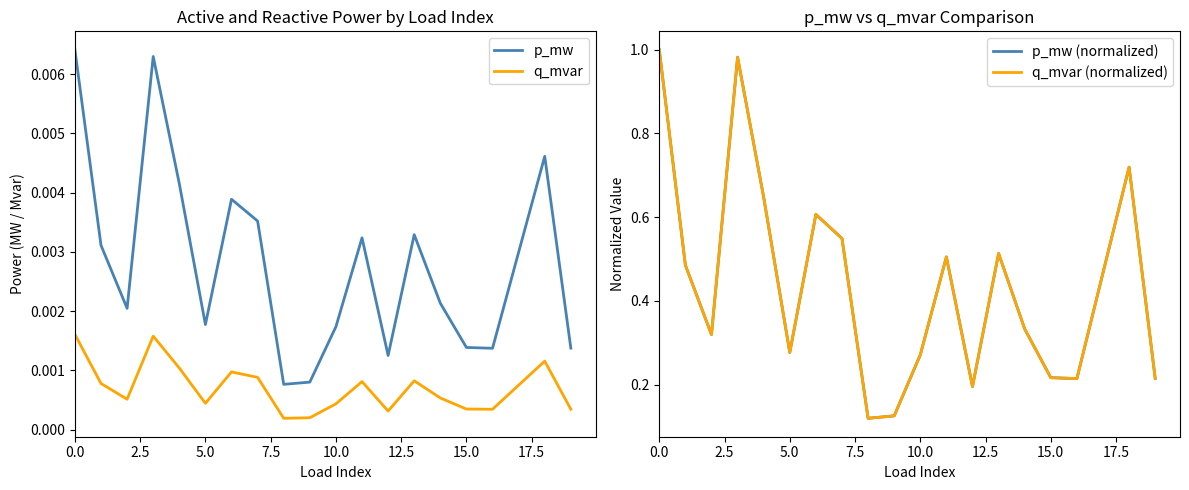

Count the q_mvar values in the range 0 to 1.

20